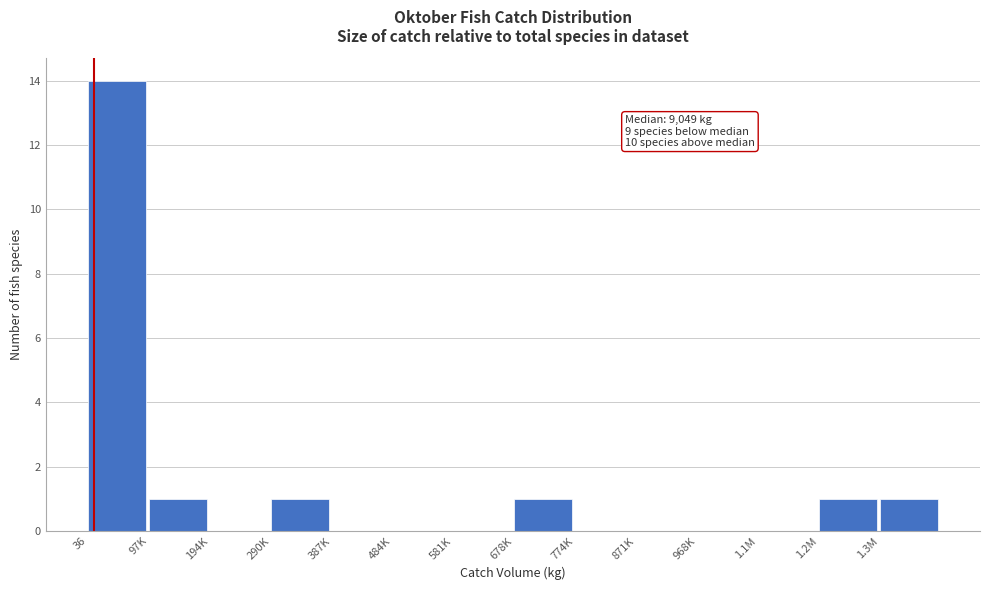

Reading left to right, transcribe all the data shown in this chart.

36=14	97K=1	194K=0	290K=1	387K=0	484K=0	581K=0	678K=1	774K=0	871K=0	968K=0	1.1M=0	1.2M=1	1.3M=1